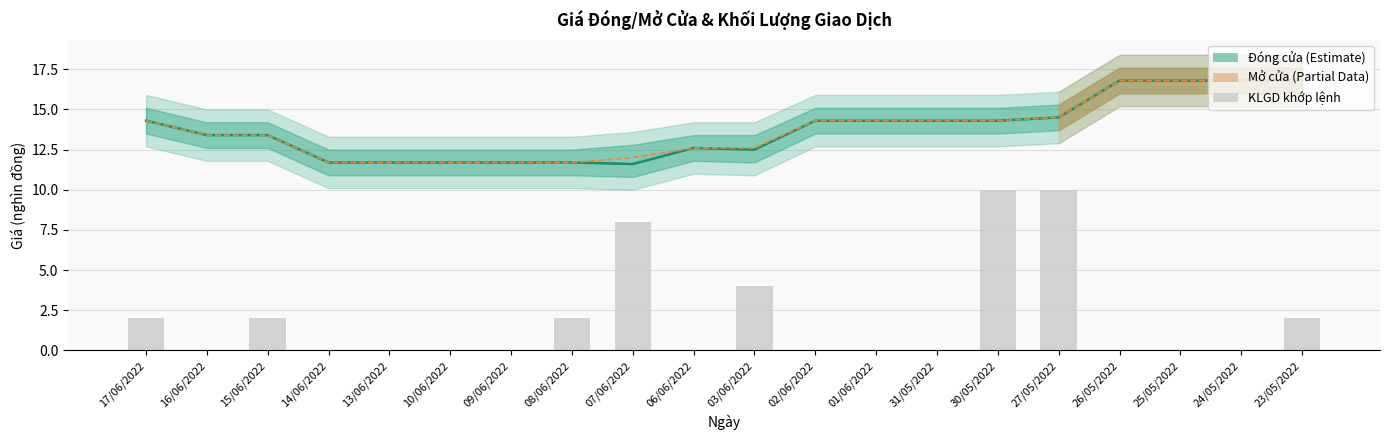

What is the value of the Đóng cửa bar at the 20th from the left?

16.8